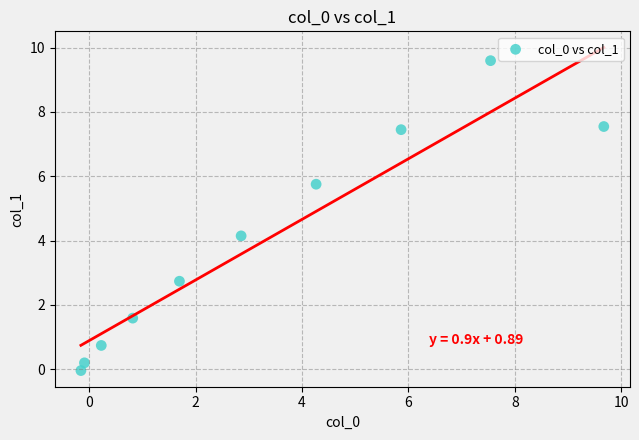

What is the average X value?

3.3